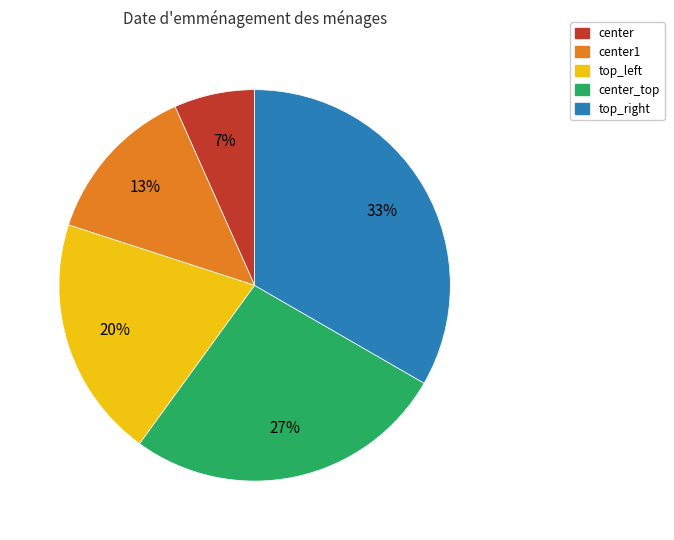

What is the smallest slice in the pie chart?

center